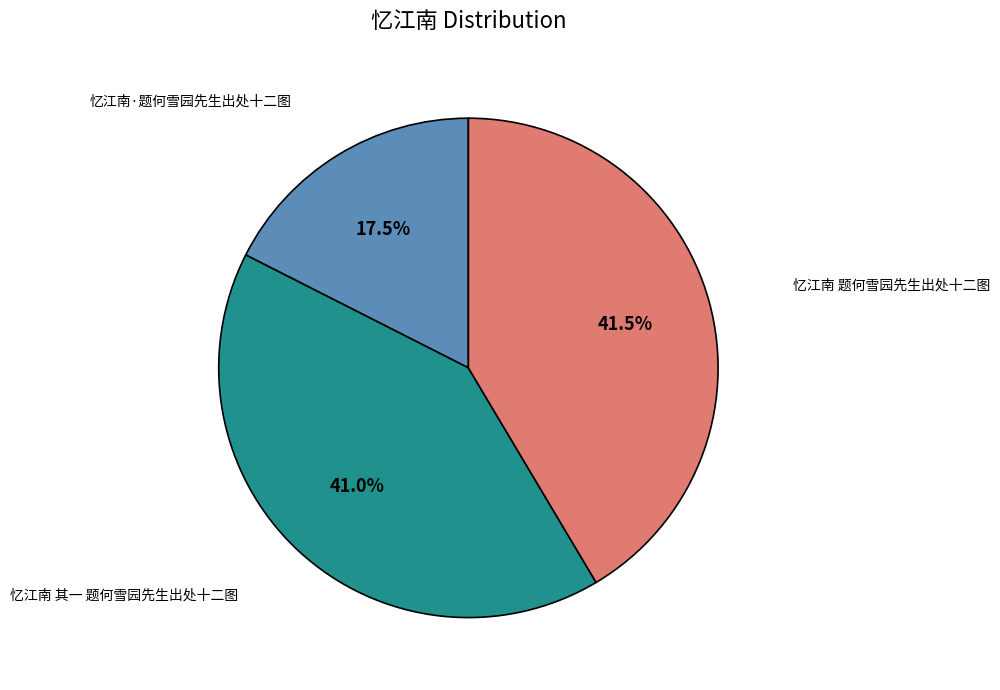

Is there any slice that represents more than half of the pie?

No